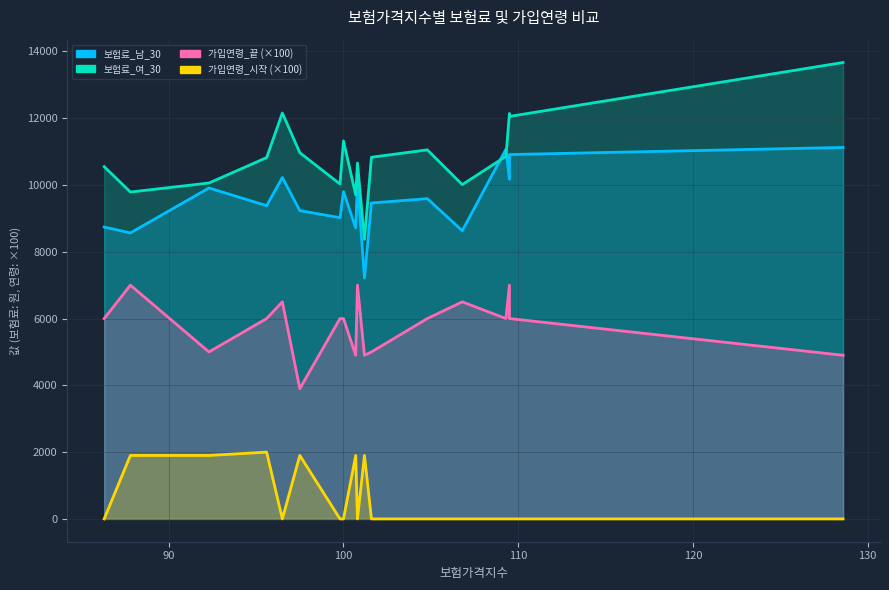

How many data points does each series have?

18